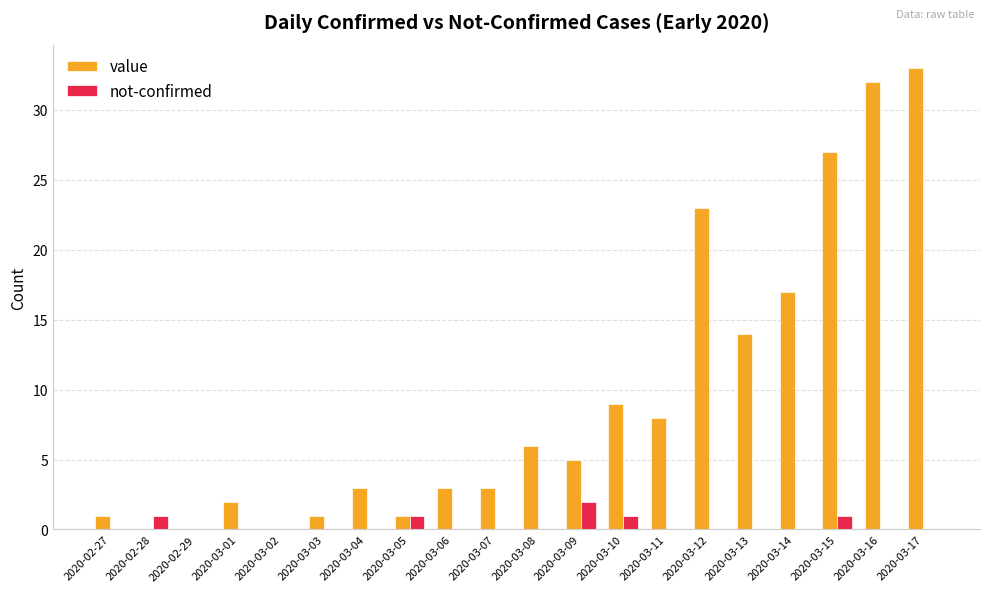

True or false: value has a value of 8 at 2020-03-11.

True